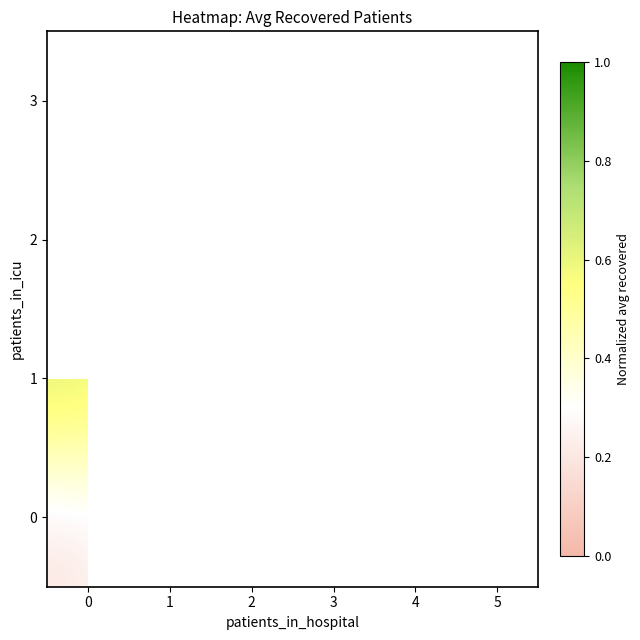

Rank the categories by 1 value from highest to lowest.

0, 1, 2, 3, 4, 5